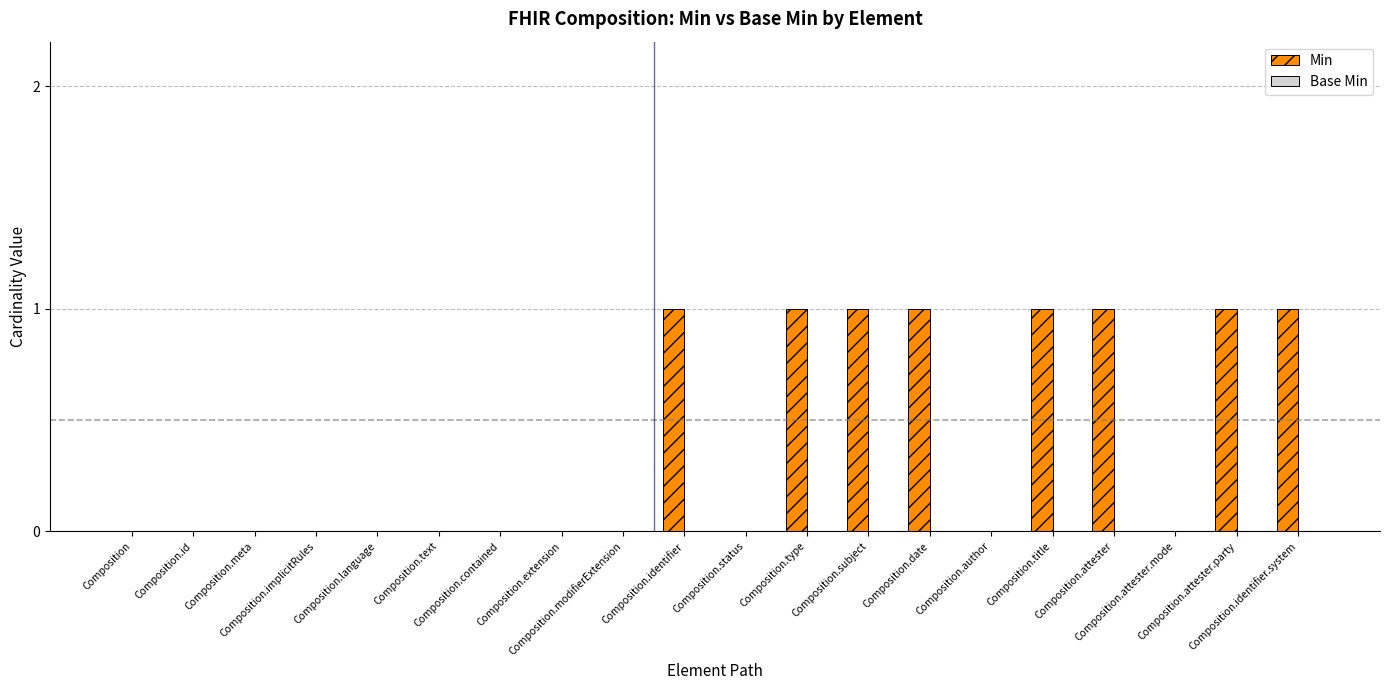

What is the sum of all values?

8